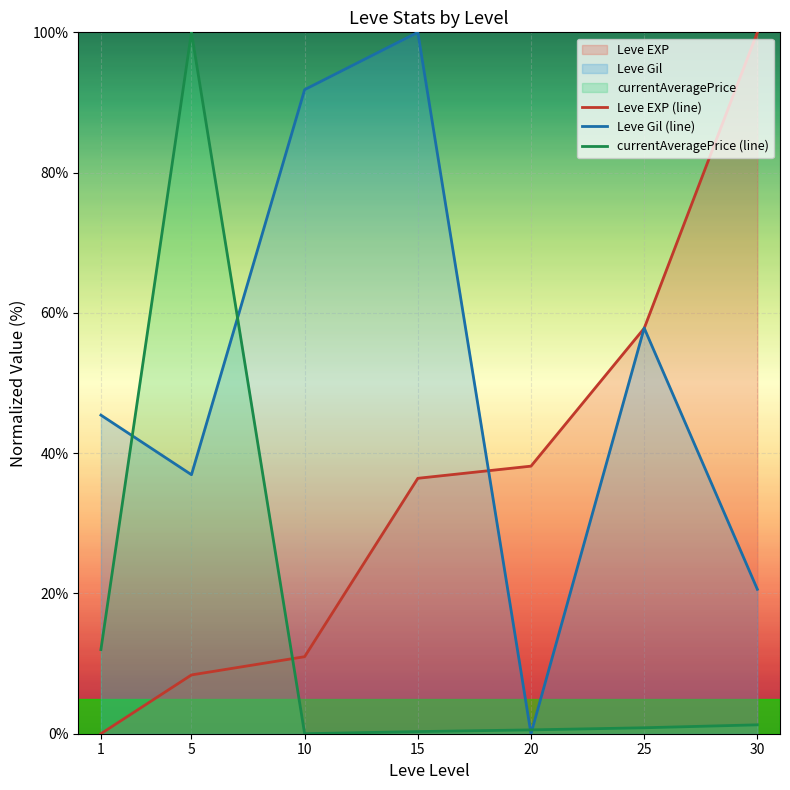

What is the spread (max minus min) of values at 15?

99.7